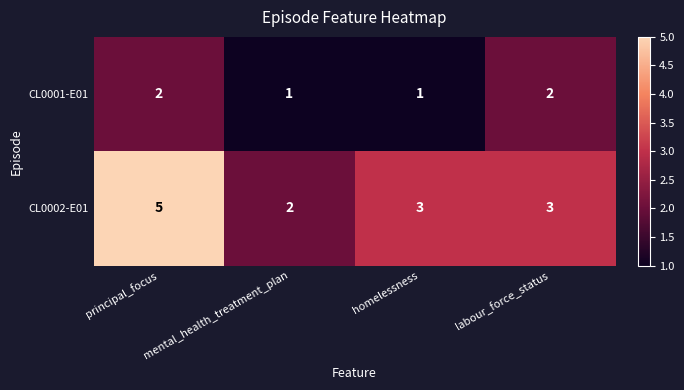

Which series changed the most between principal_focus and homelessness?

CL0002-E01